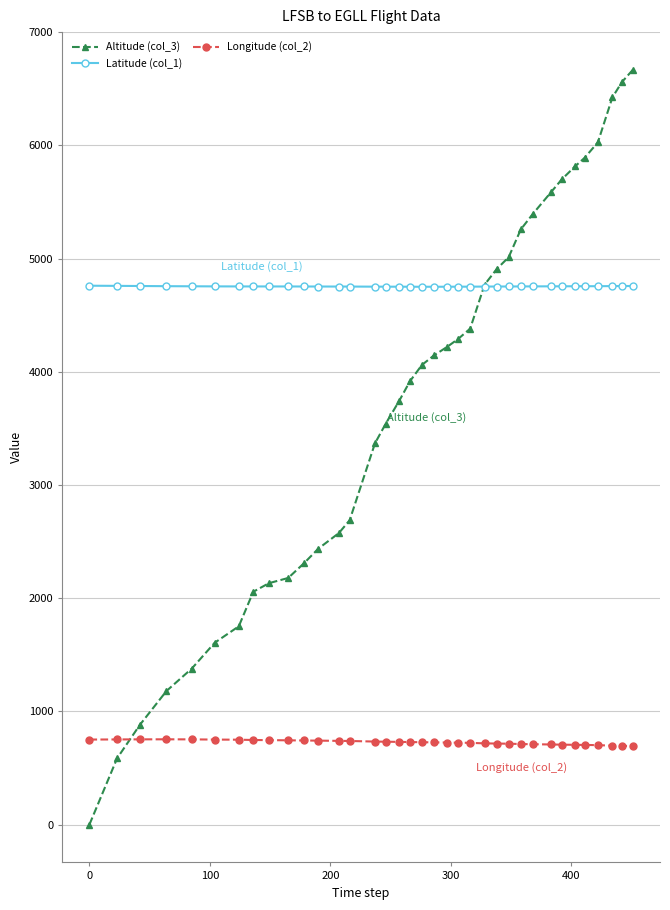

What is the value of the Latitude (col_1) point at the 1st from the left?

4760.4